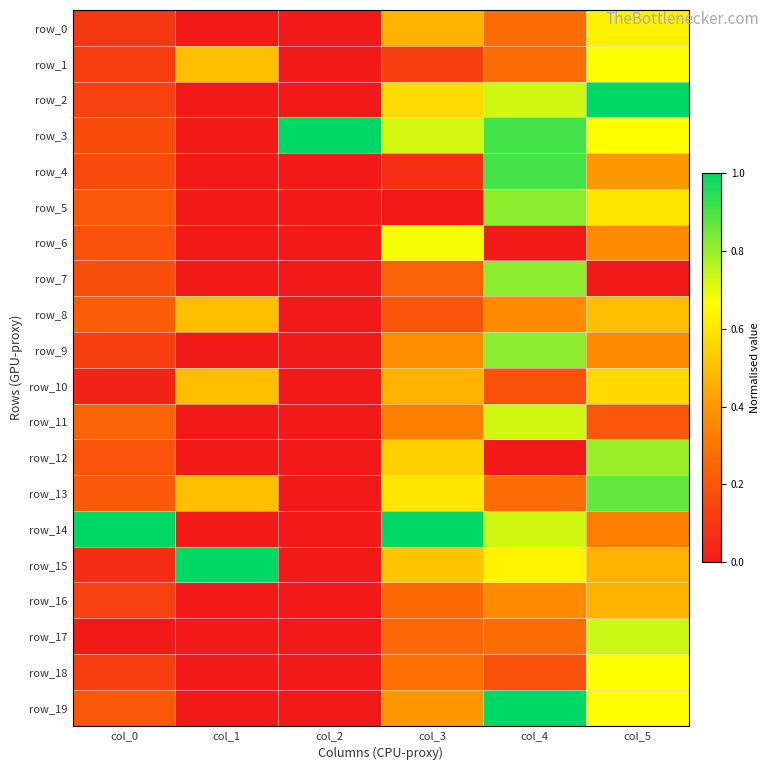

How many distinct data groups are displayed?

20